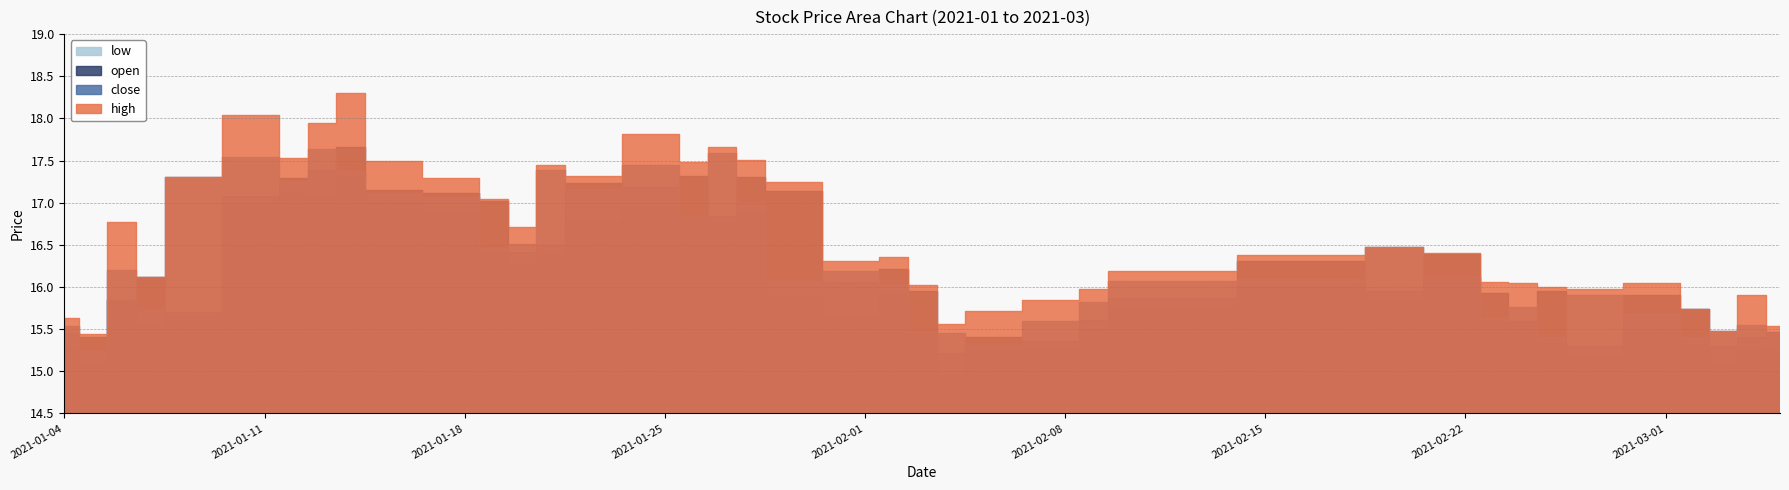

At which label does low first exceed 15?

2021-01-04